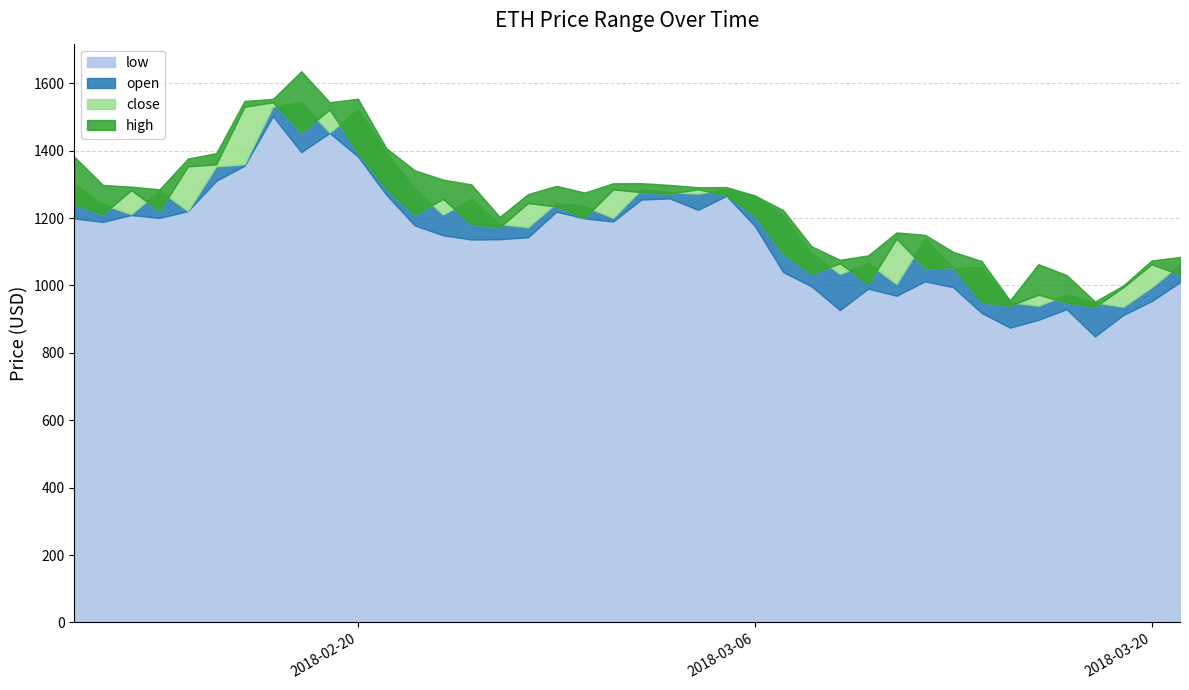

True or false: high and open cross at least once.

False